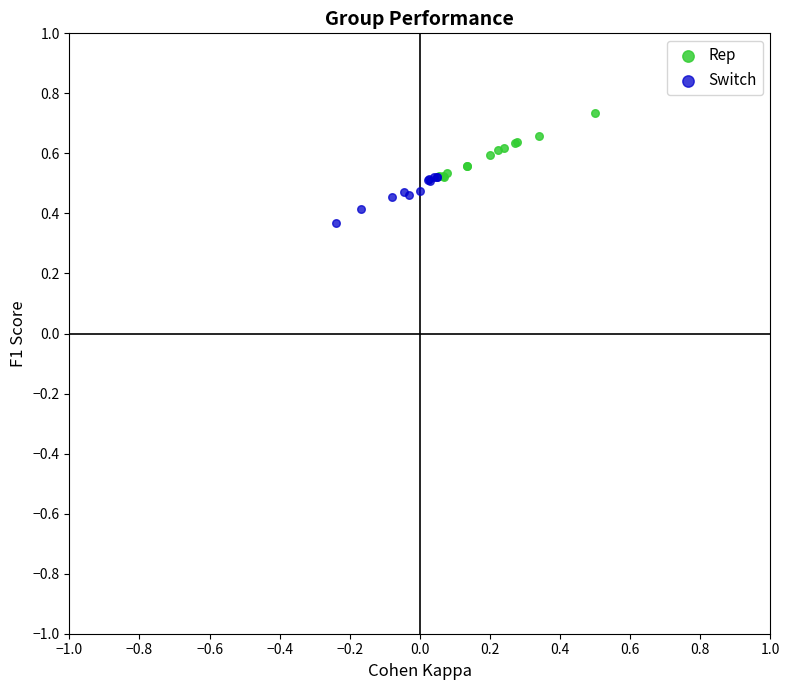

What are all the series names shown in the legend?

Rep, Switch